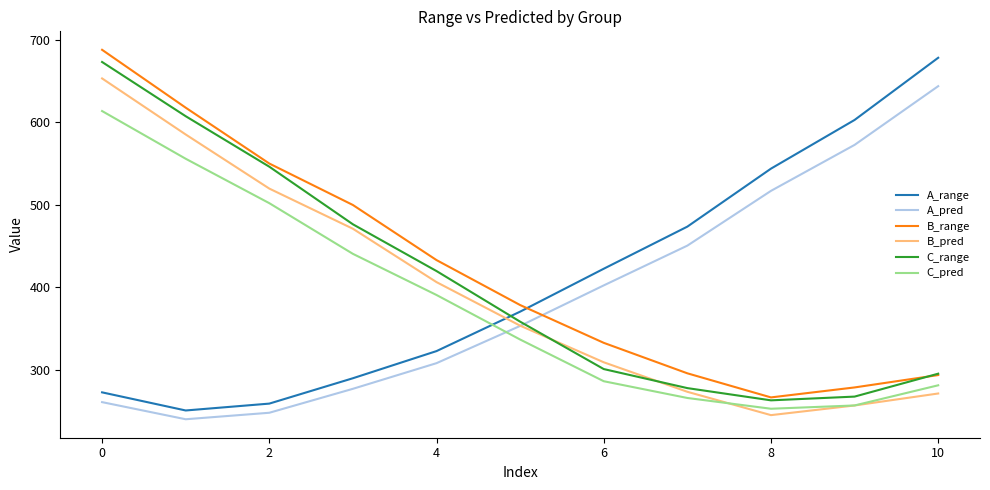

True or false: A_range and C_pred intersect in this chart.

True